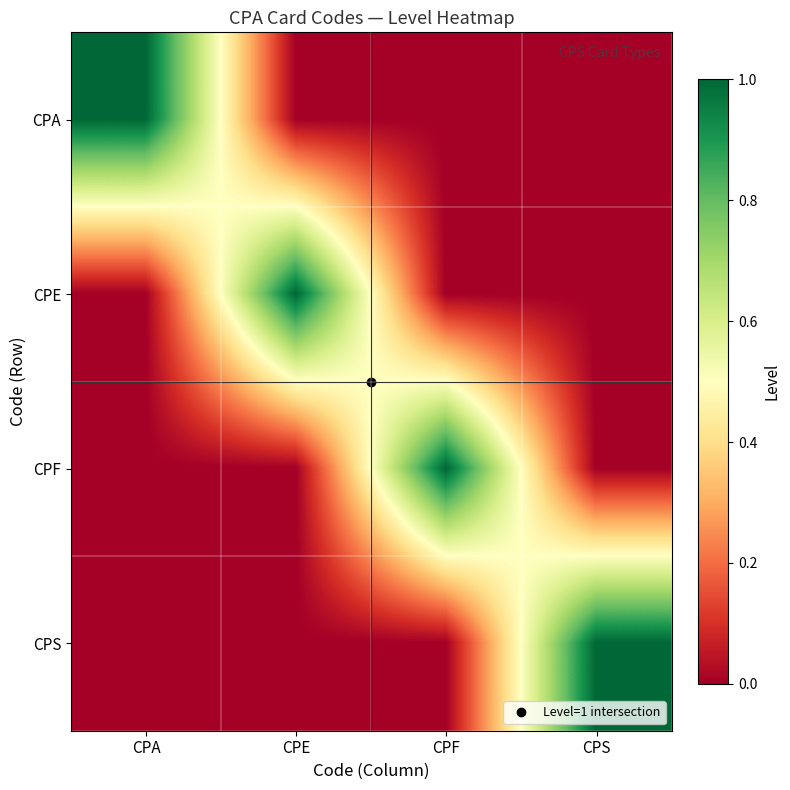

Rank the series at CPA from lowest to highest value.

CPE, CPF, CPS, CPA